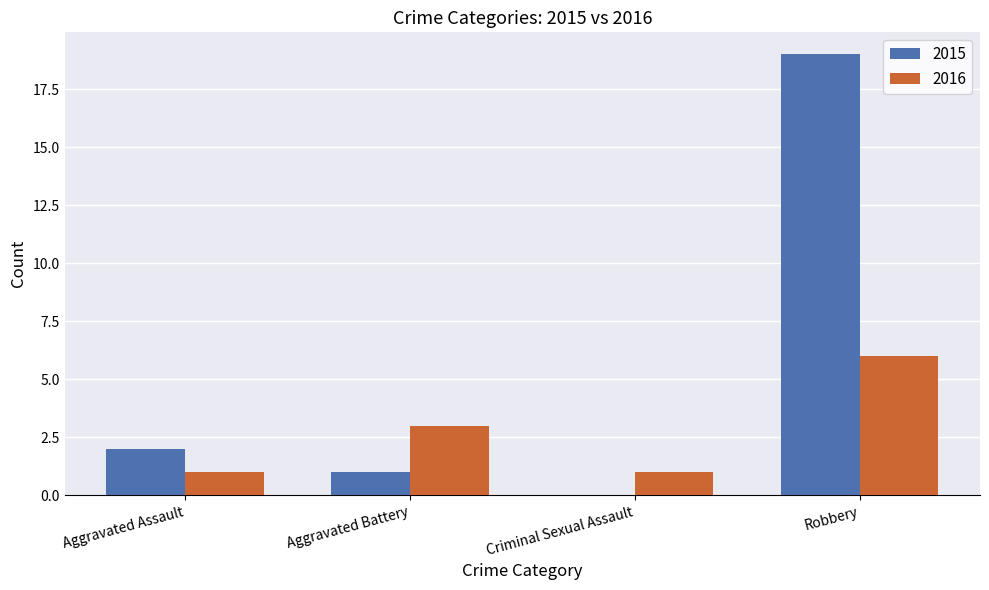

What is the highest value of the 2015 series?

19